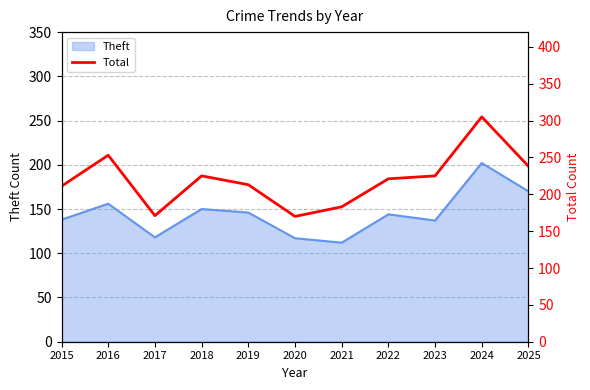

What is the average value?

220